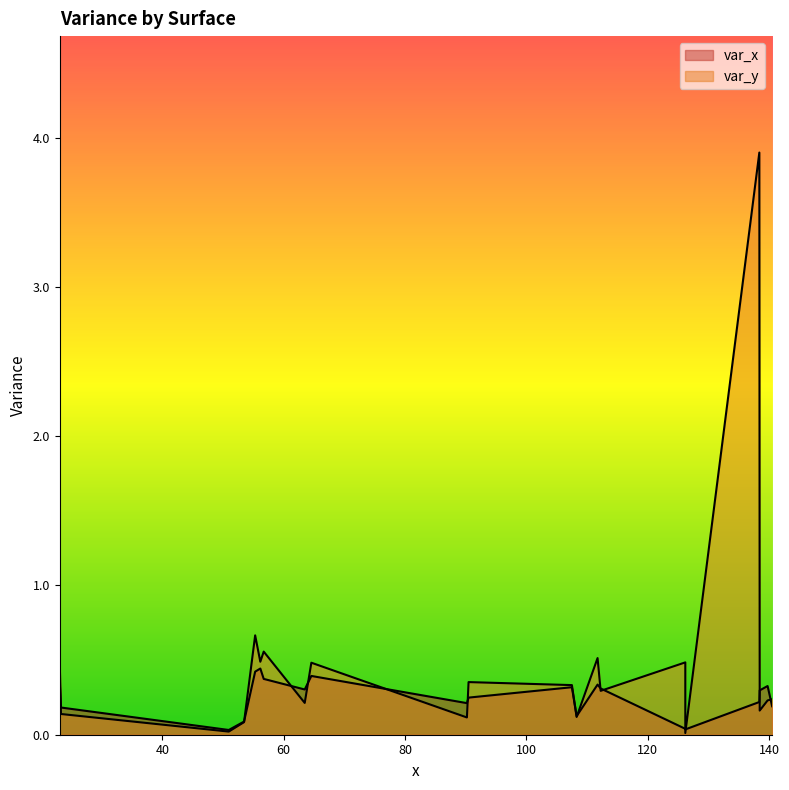

Is the value of var_y at 1 greater than the value of var_x at 1?

No